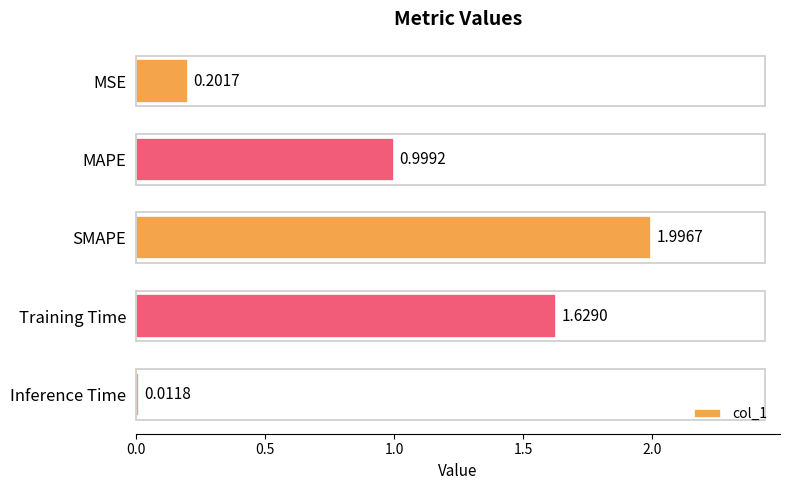

Which category has the highest value across all series?

SMAPE